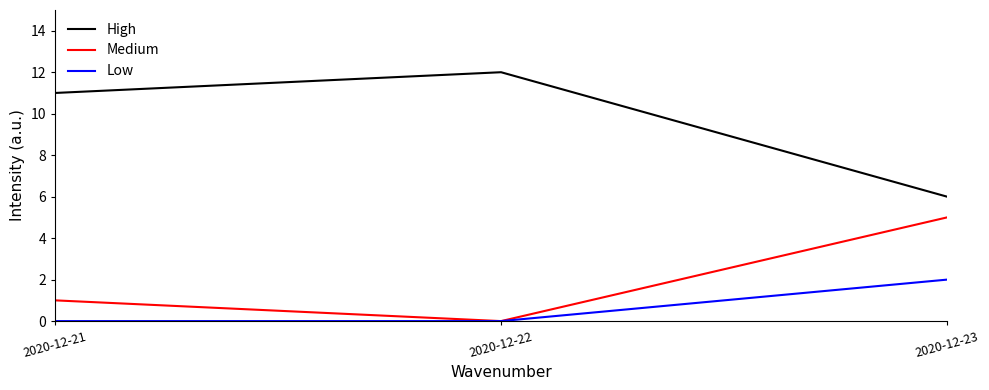

The High series shows 12 at 2020-12-22. True or false?

True